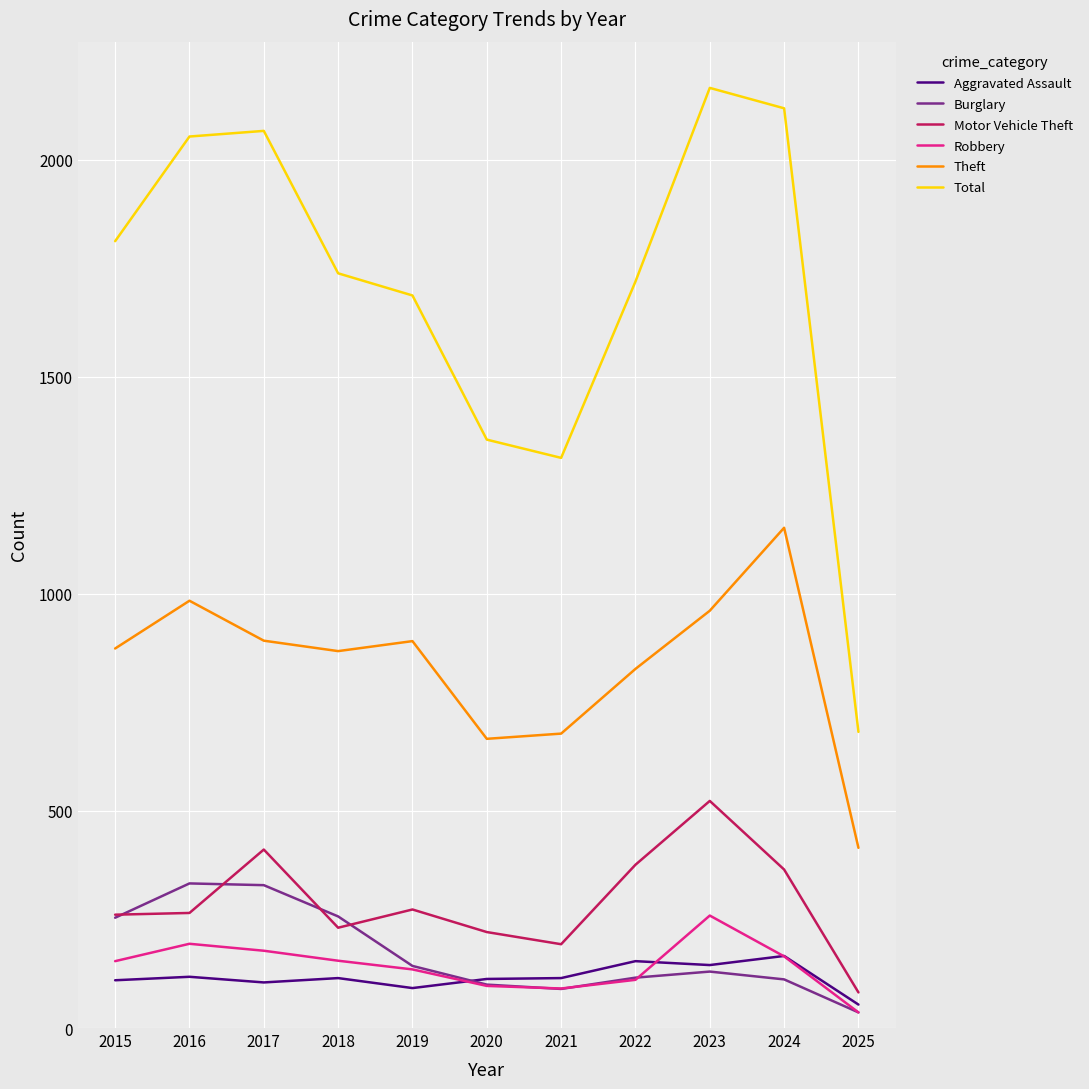

Is this an area chart (filled region under the line)?

No